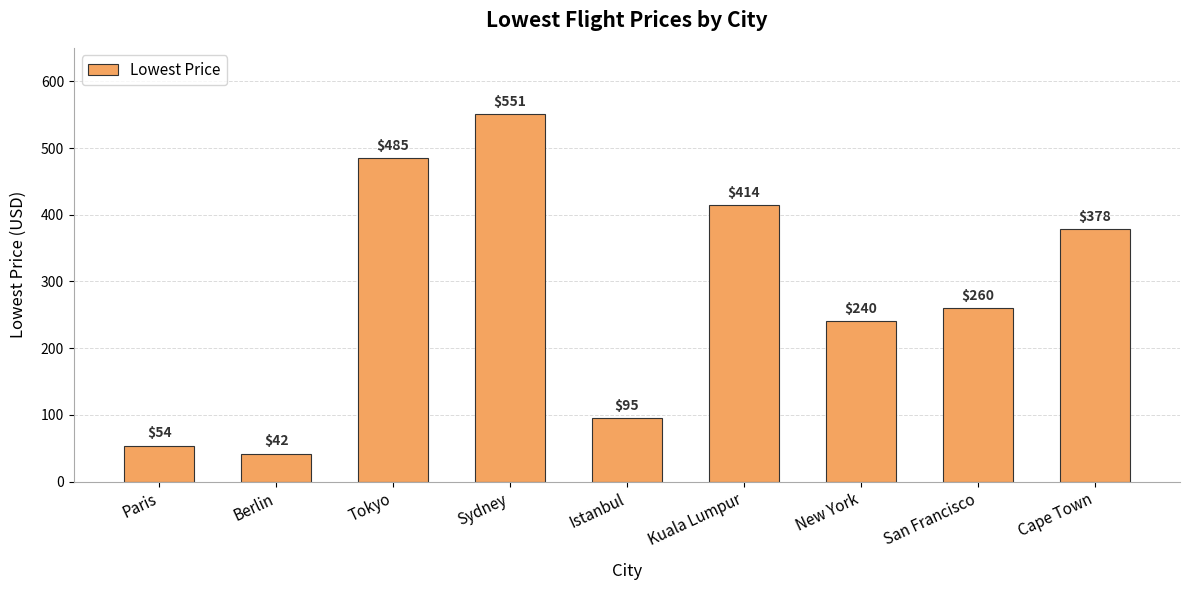

What is the difference between the values at Istanbul and Tokyo?

390